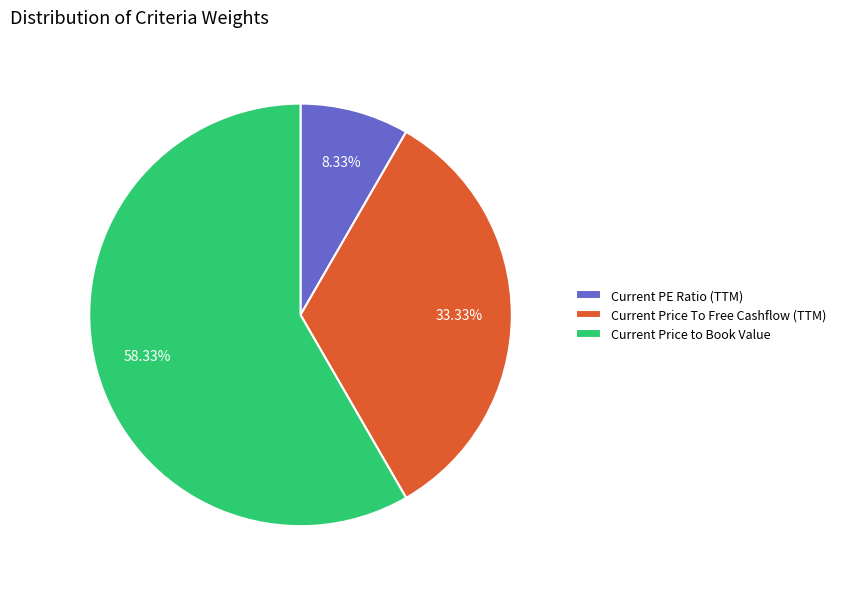

Which category has the biggest portion of the pie?

Current Price to Book Value